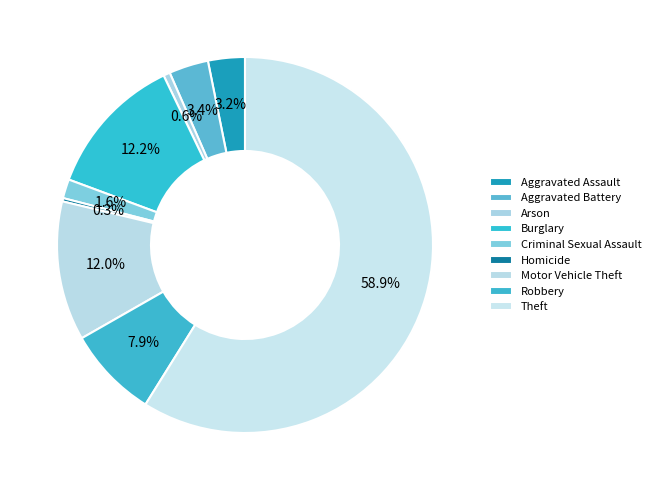

Combined, do Arson and Theft account for over 50%?

Yes